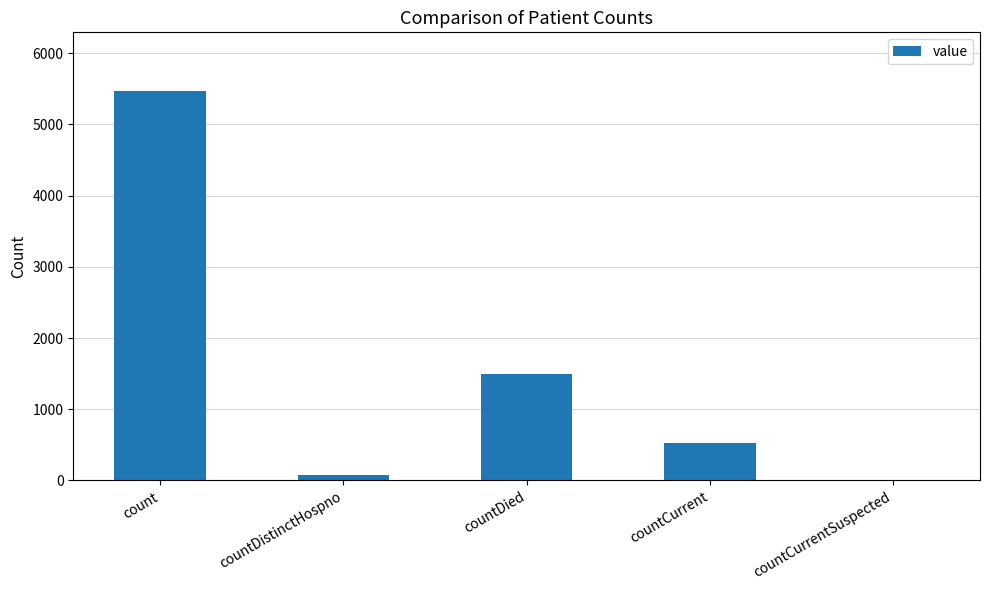

What is the sum of all values?

7559